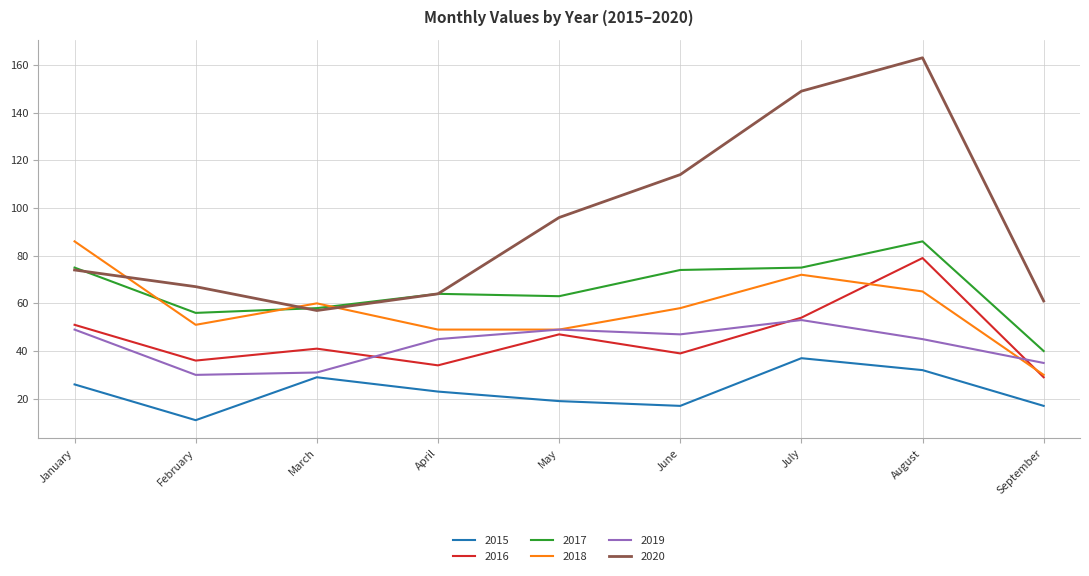

Is the value of 2017 at May greater than the value of 2019 at June?

Yes